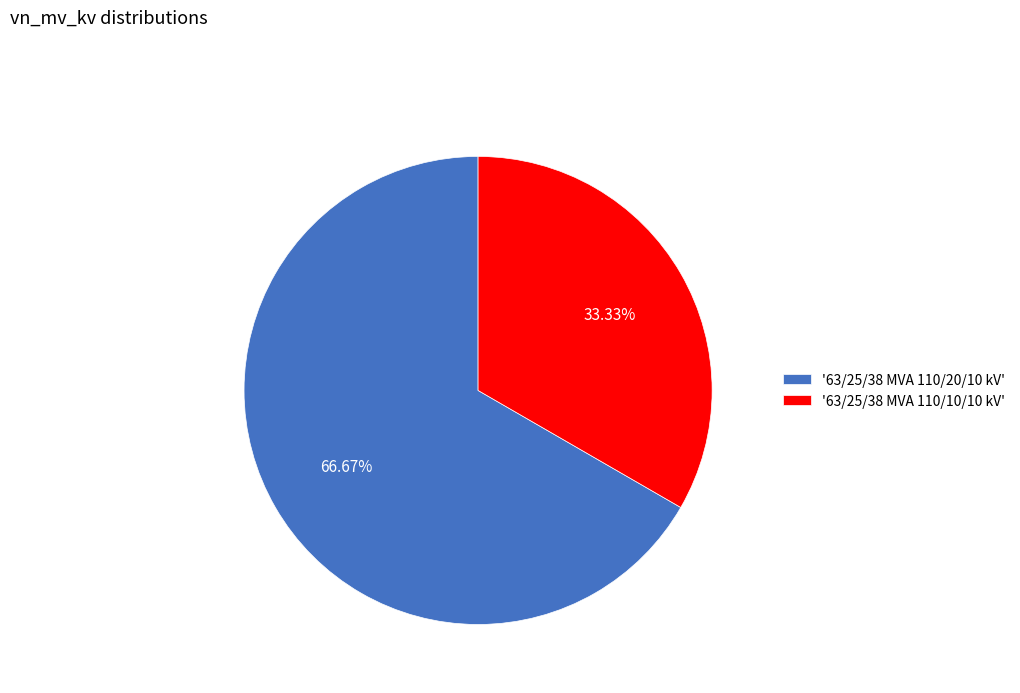

How many segments does this pie chart have?

2